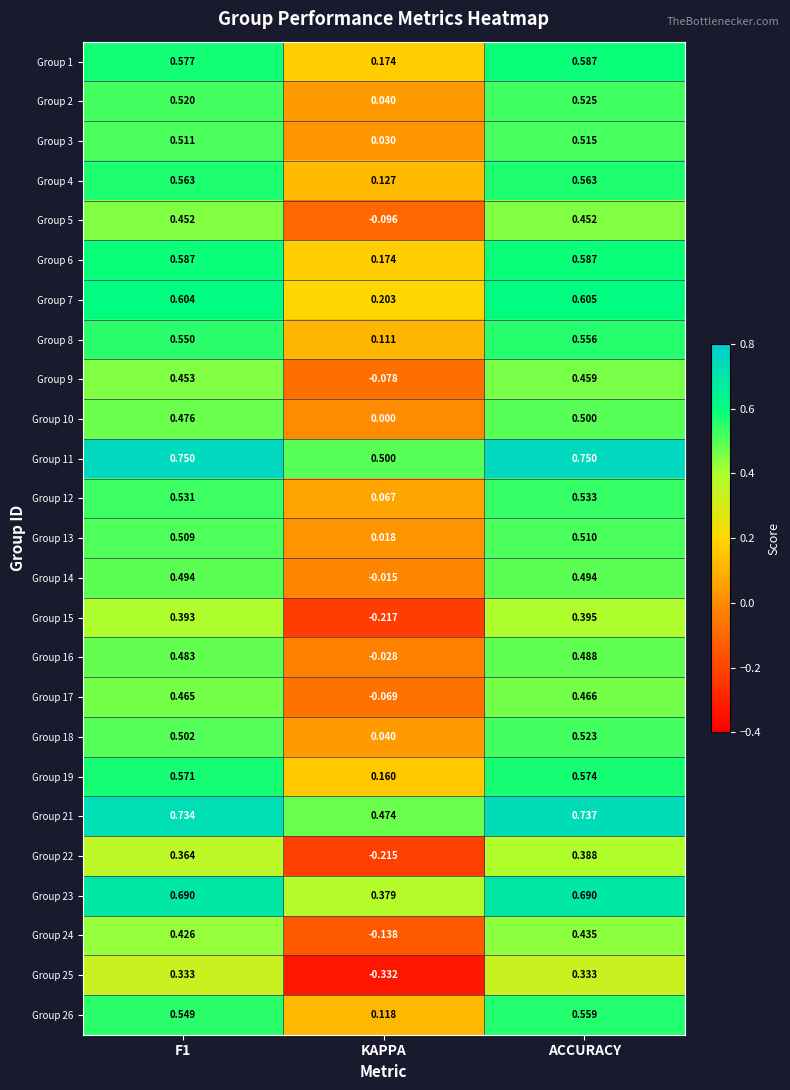

Which category has the lowest value in the Group 4 series?

KAPPA